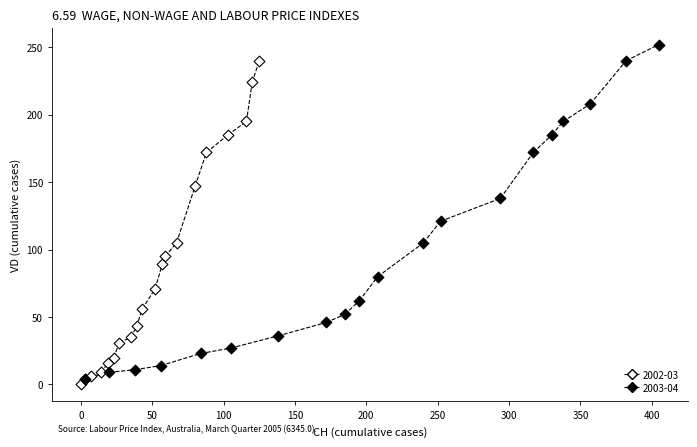

Which series contains the highest Y value?

2003-04